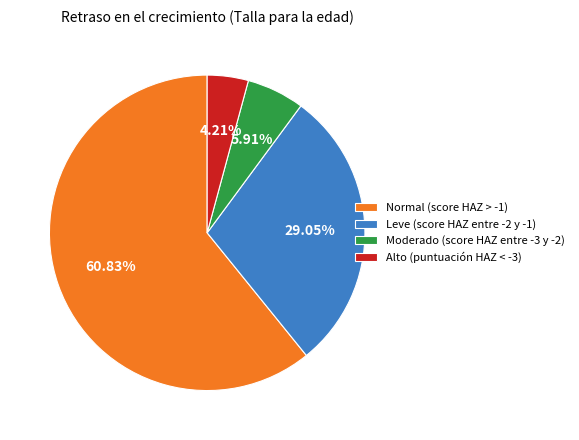

What percentage is NOT represented by Normal (score HAZ > -1)?

39.2%